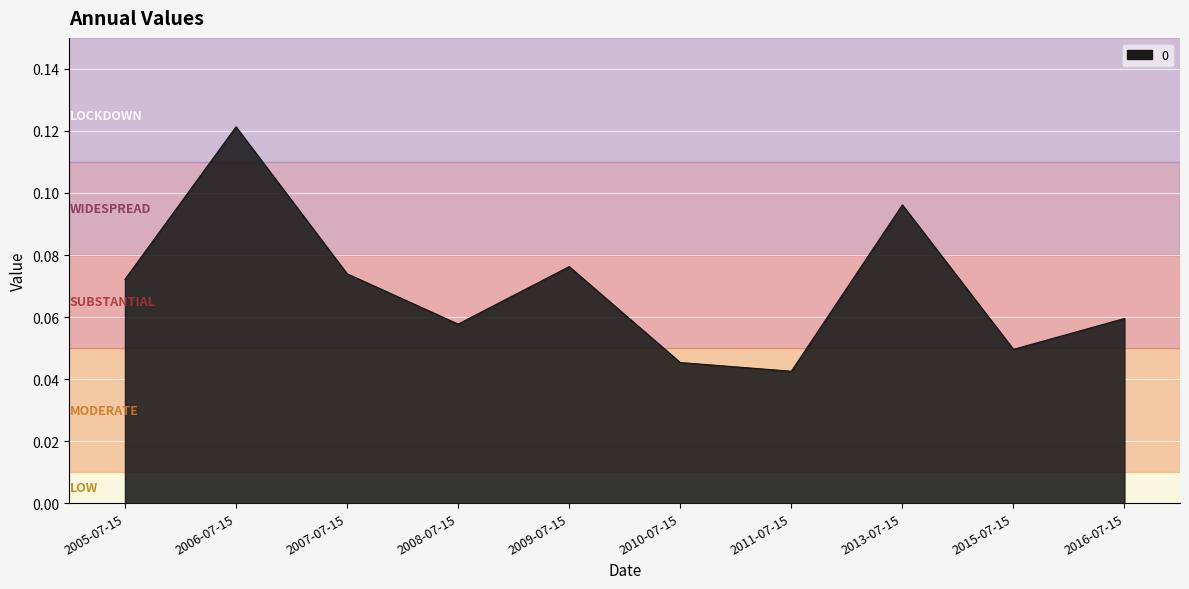

At which label is the value closest to 0?

2011-07-15